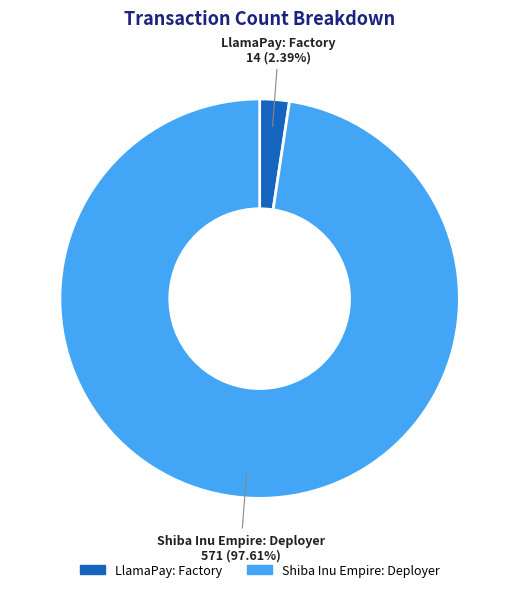

Rank the categories by value from highest to lowest.

Shiba Inu Empire: Deployer, LlamaPay: Factory